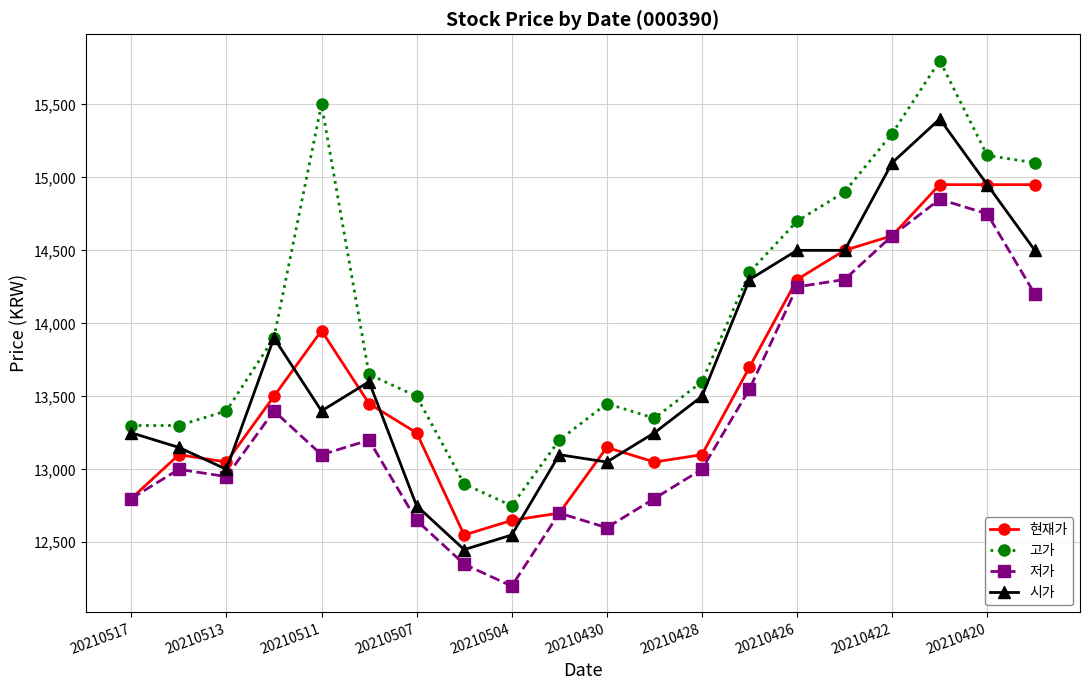

How many lines are shown in the chart?

4